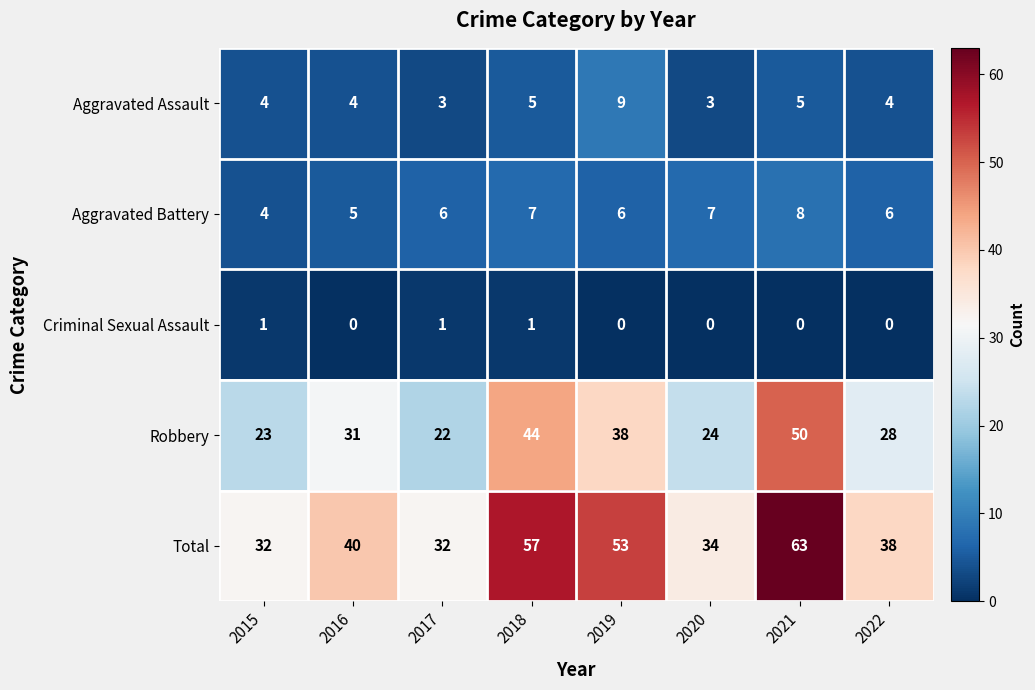

At how many categories does at least one series exceed 21?

8